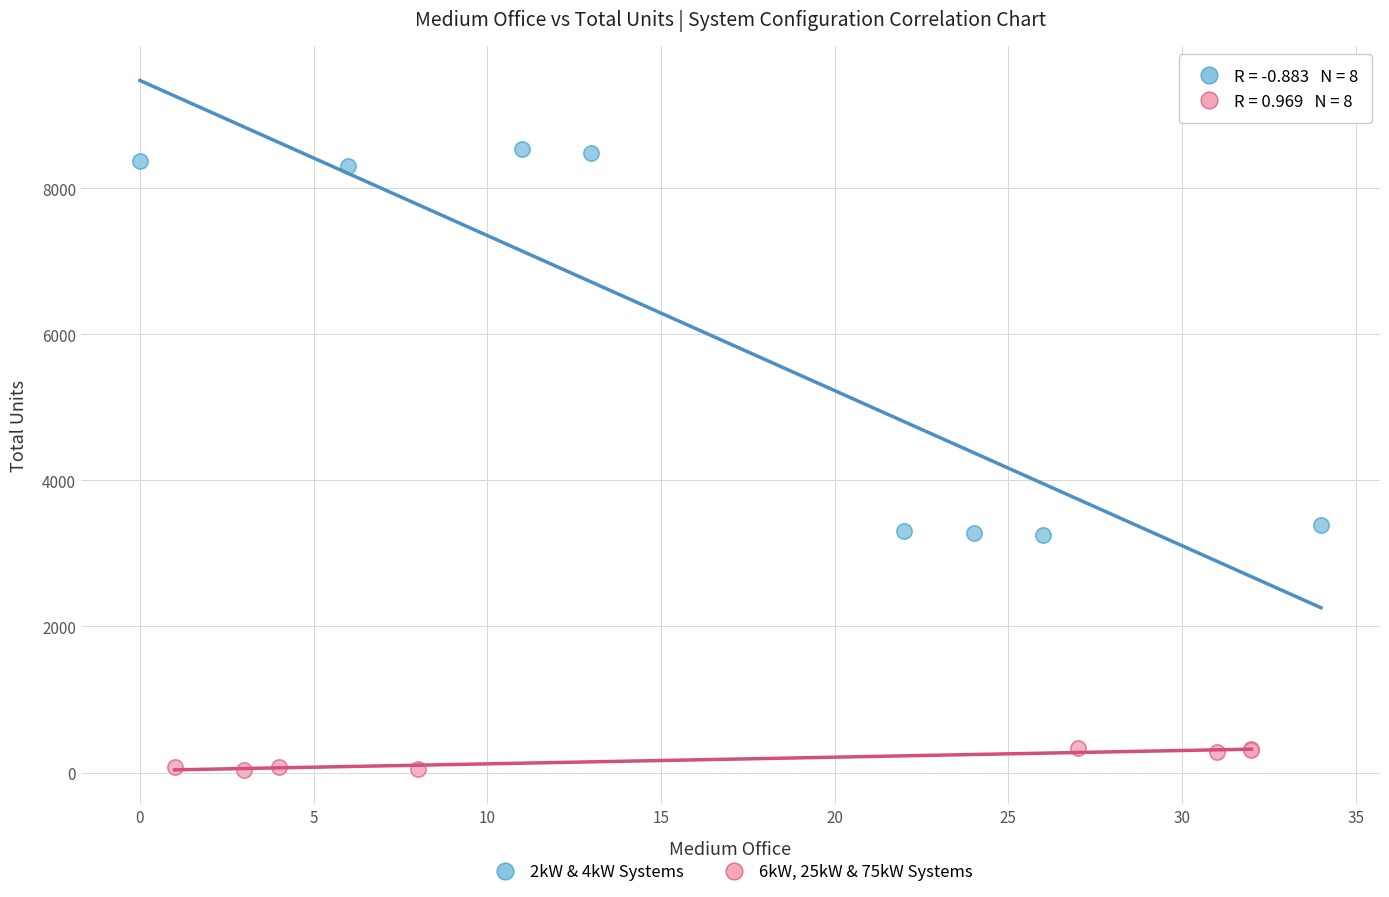

Which series has the widest spread of Y values?

2kW & 4kW Systems